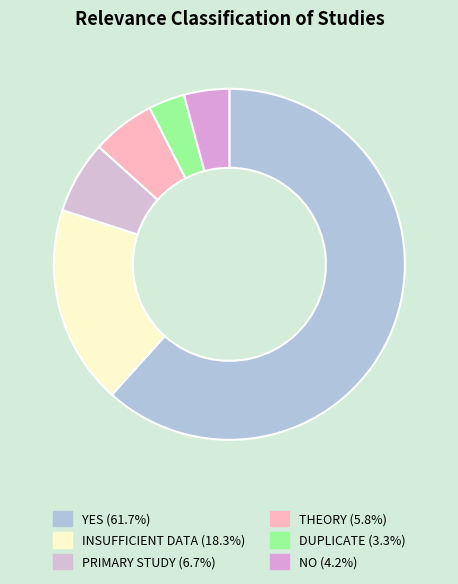

How many segments does this pie chart have?

6